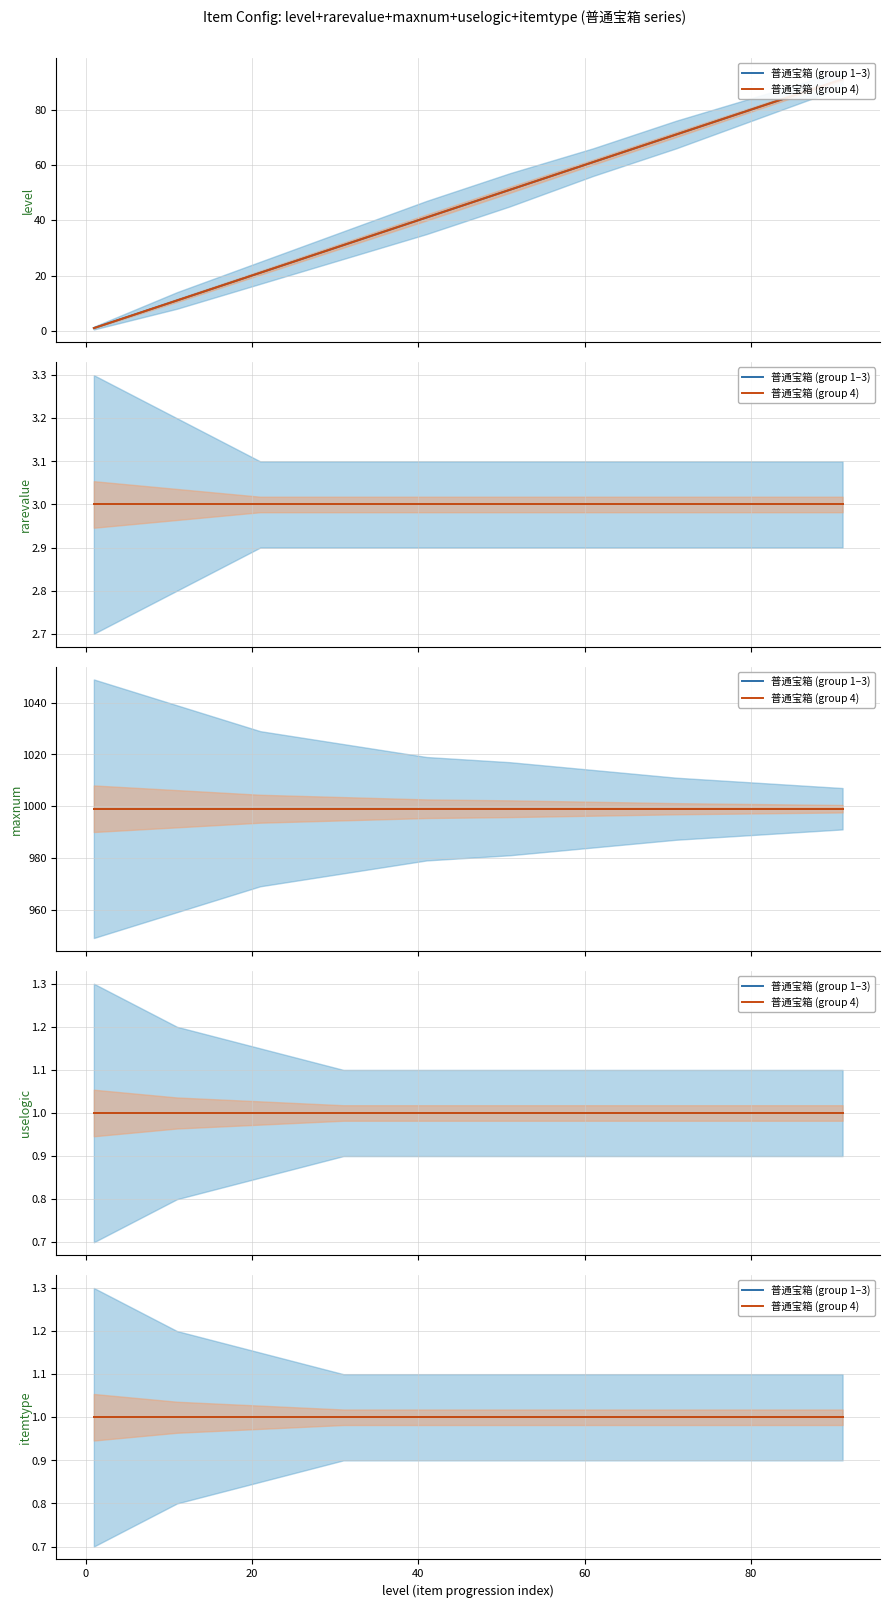

True or false: uselogic and itemtype cross at least once.

False